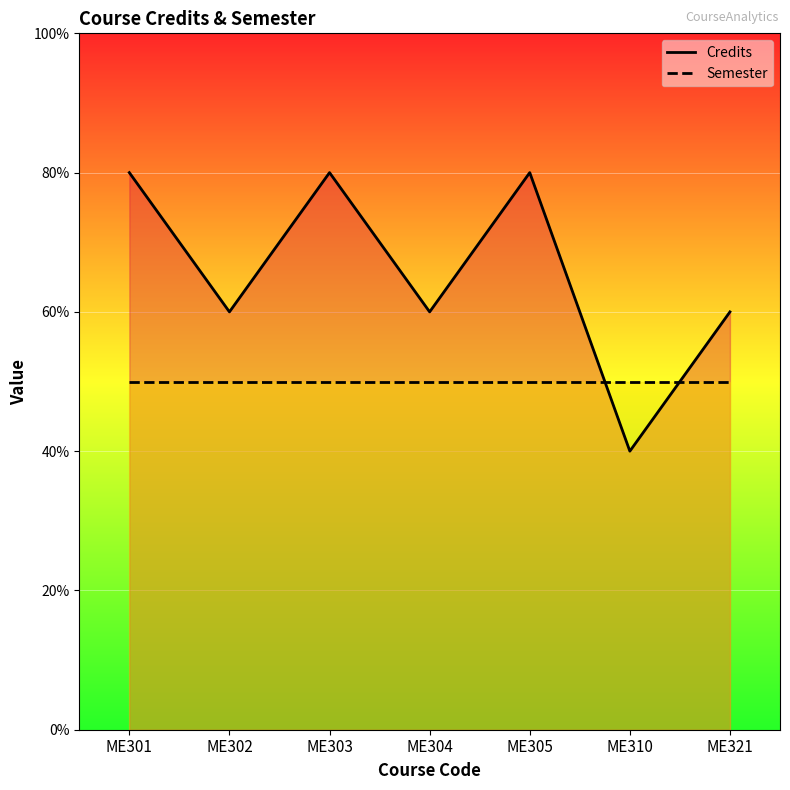

Rank the series at ME305 from lowest to highest value.

Semester, Credits